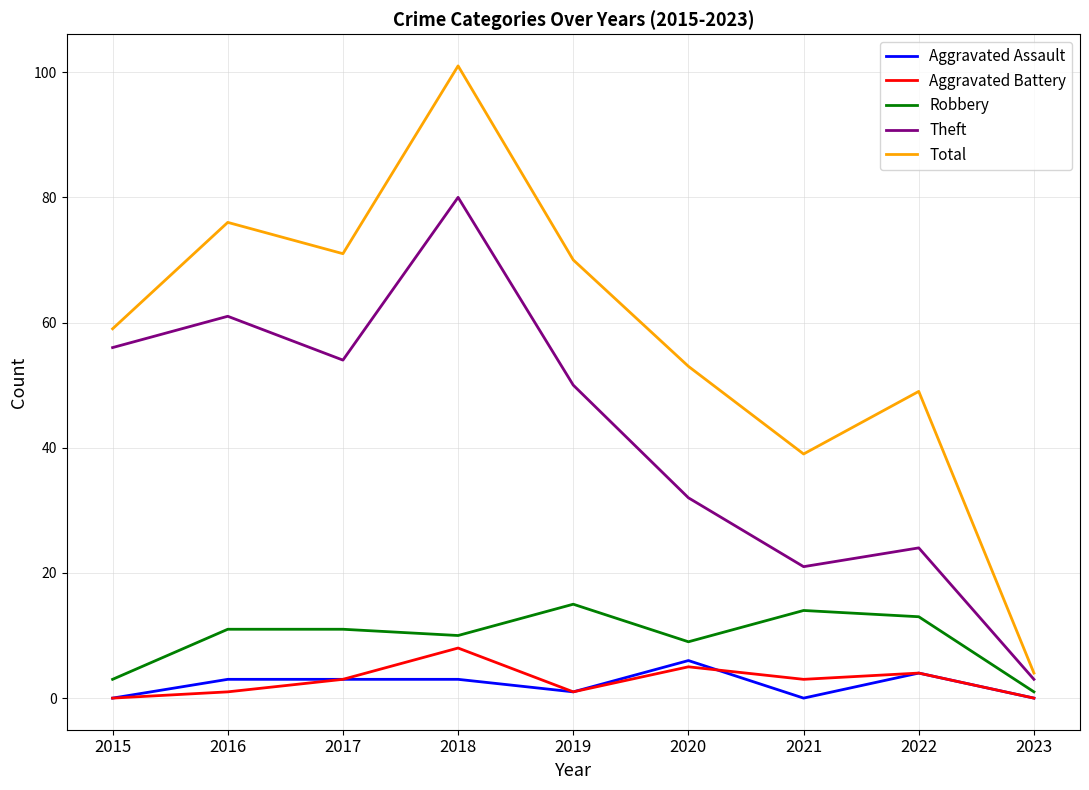

What is the highest value of the Aggravated Battery series?

8